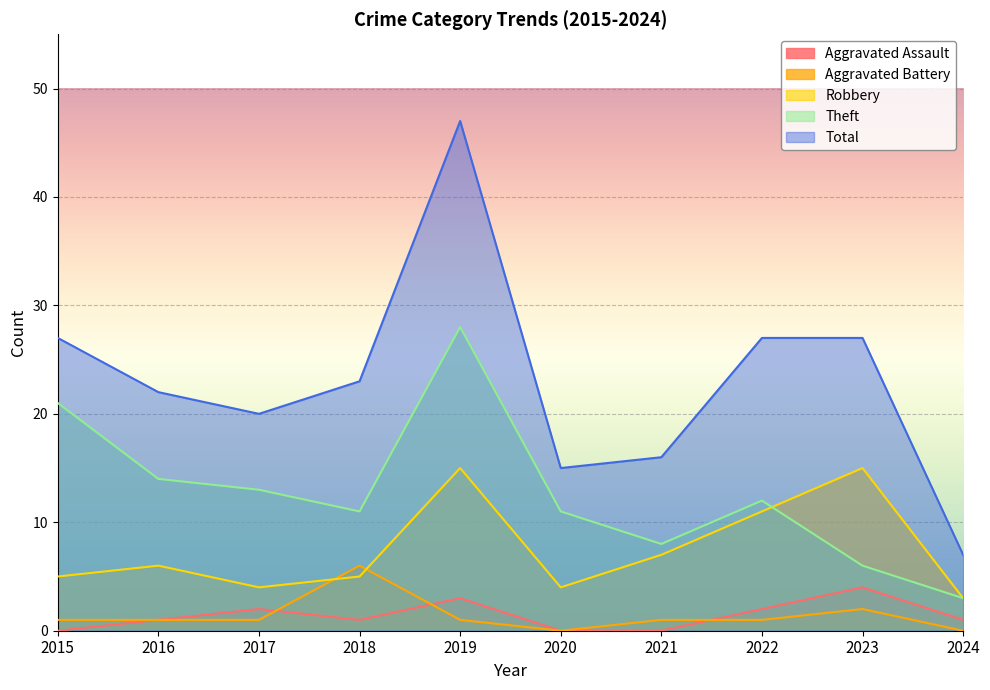

True or false: Robbery has more than 2 points higher than both neighbors.

True